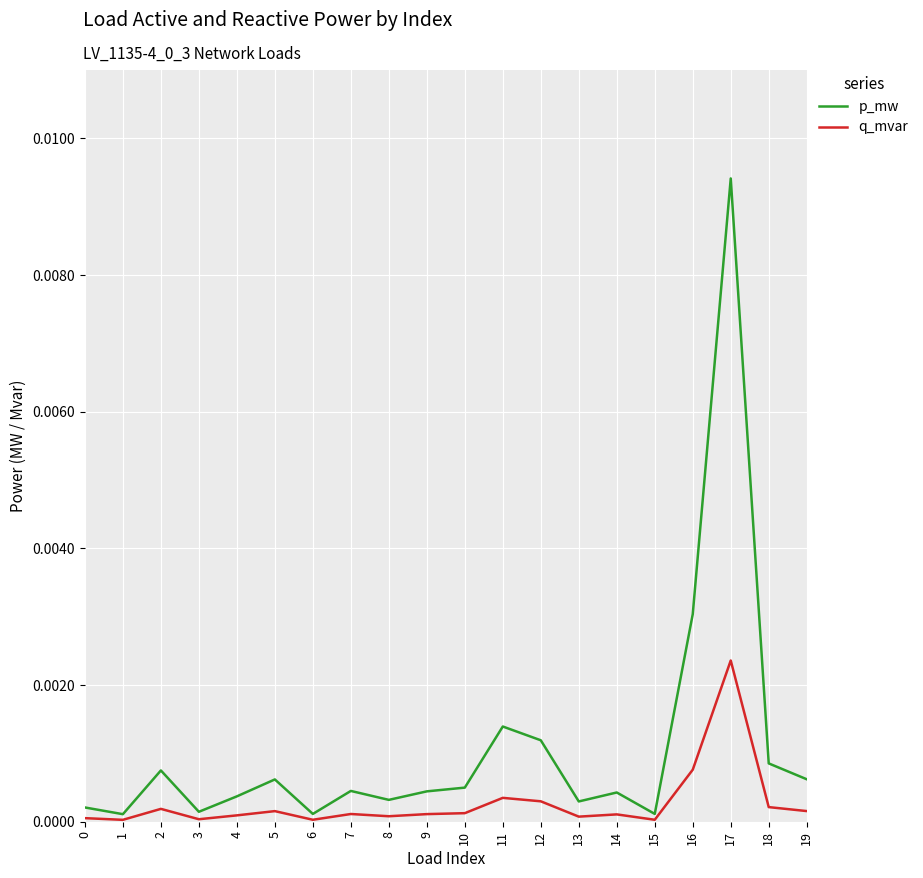

At which category does the chart reach its peak across all series?

17